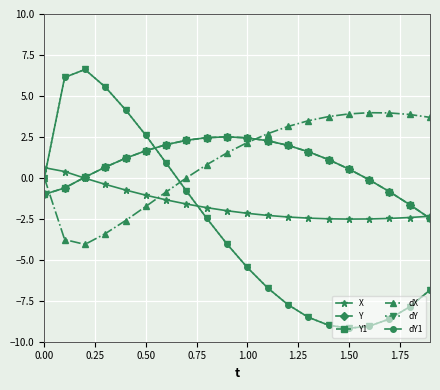

Does the chart have visible grid lines?

Yes